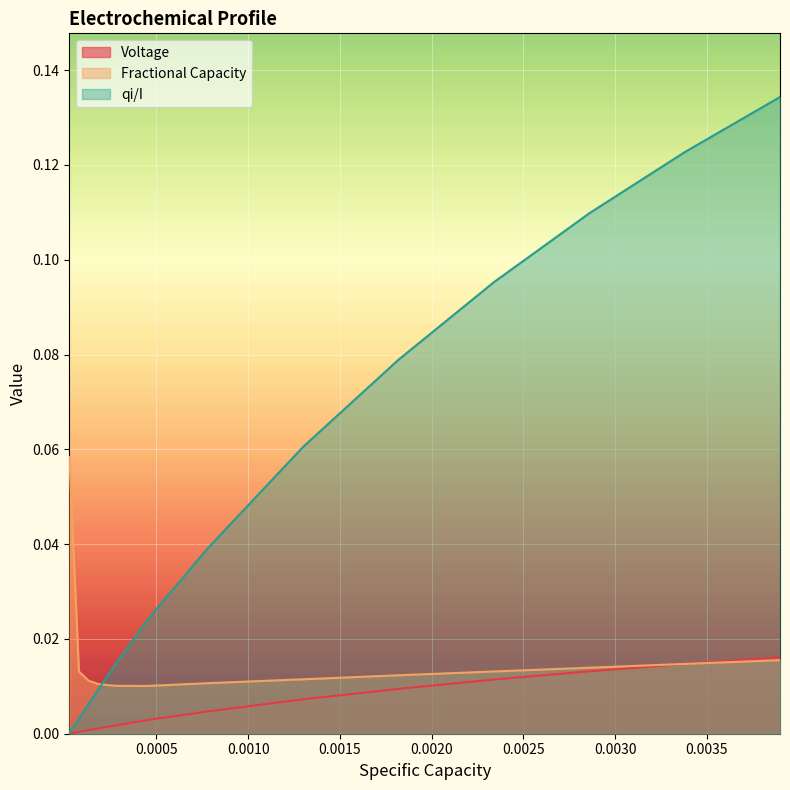

How many lines are shown in the chart?

3